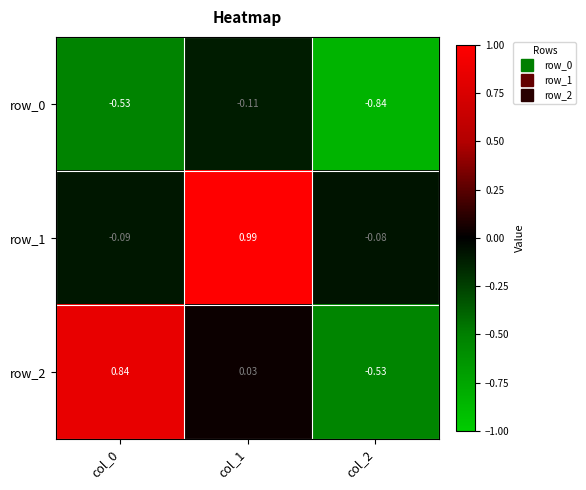

Is the value of row_0 at col_0 greater than the value of row_2 at col_1?

No